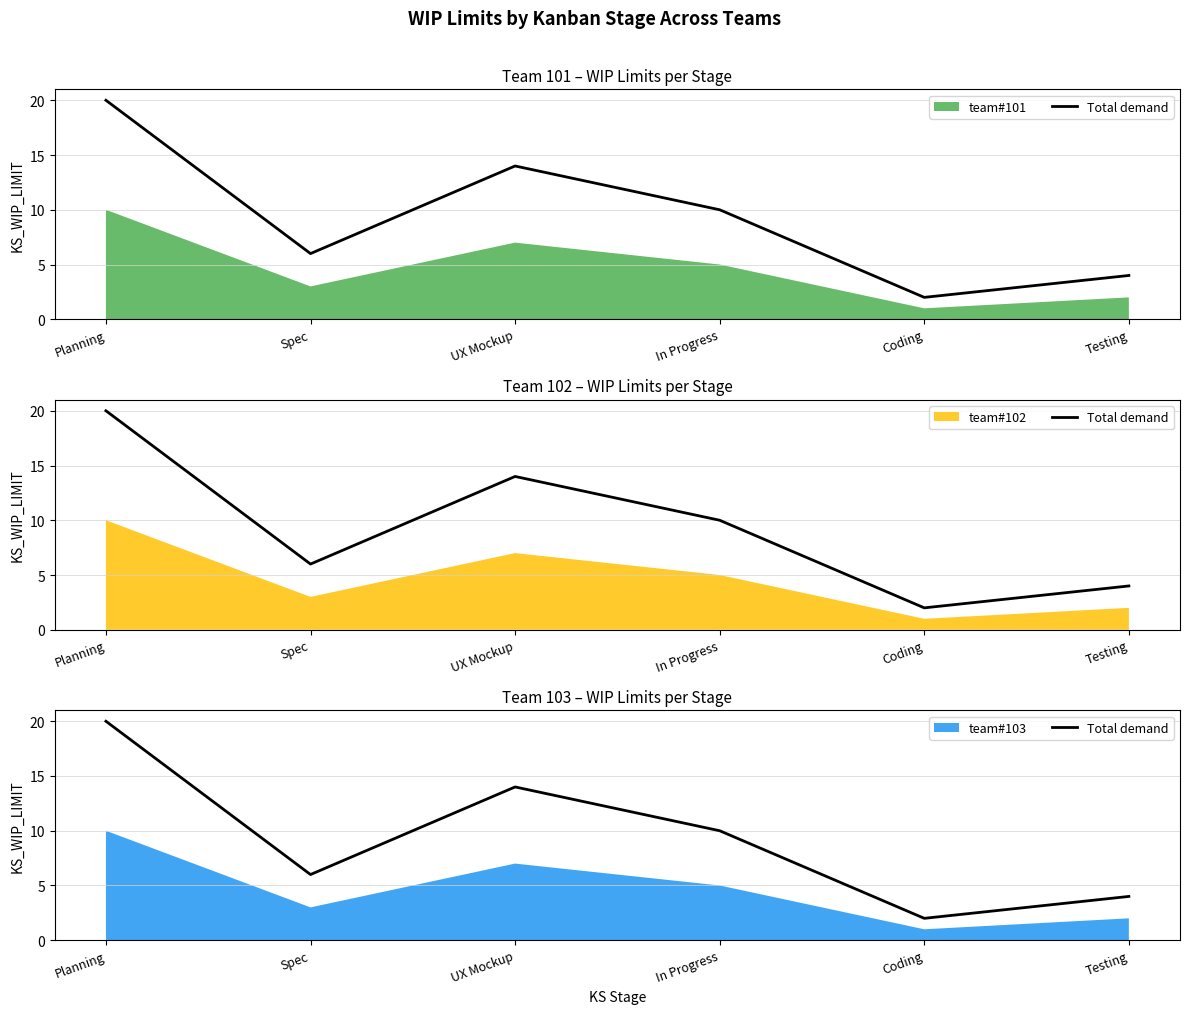

What position from the left is Testing?

6